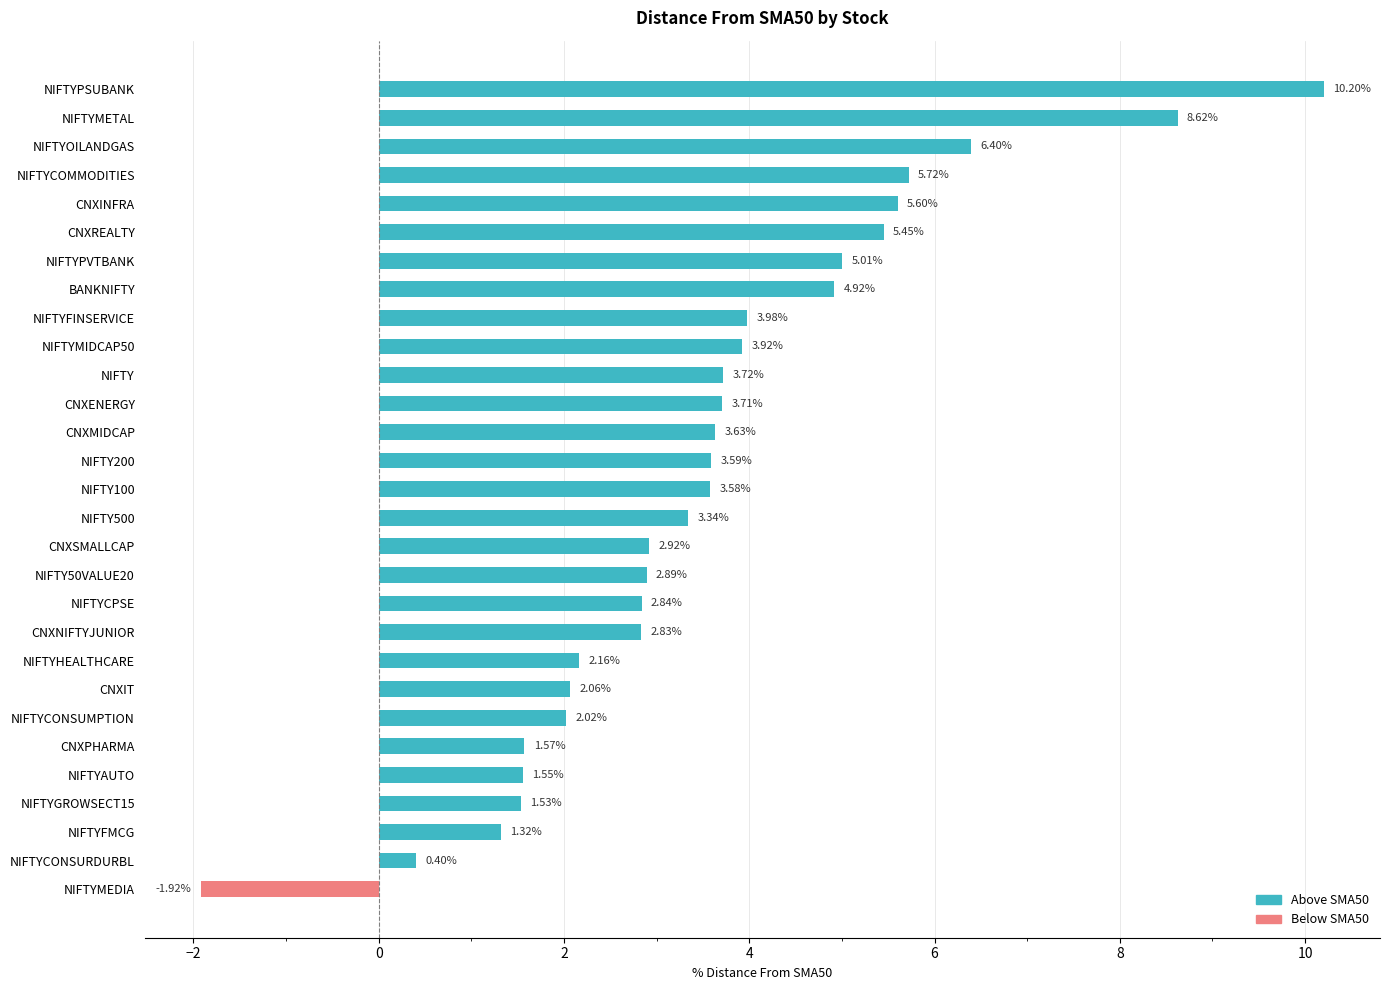

Where is the data nearest to the value 4?

NIFTYFINSERVICE